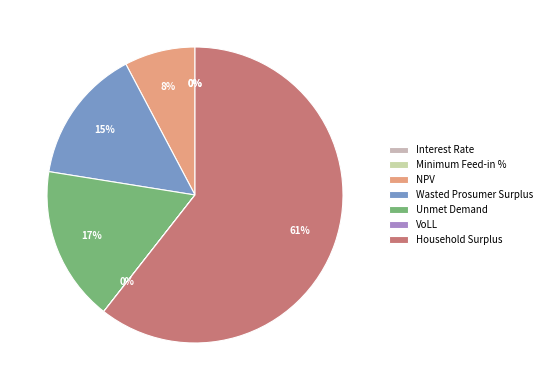

Do Household Surplus and NPV together represent more than half of the pie?

Yes